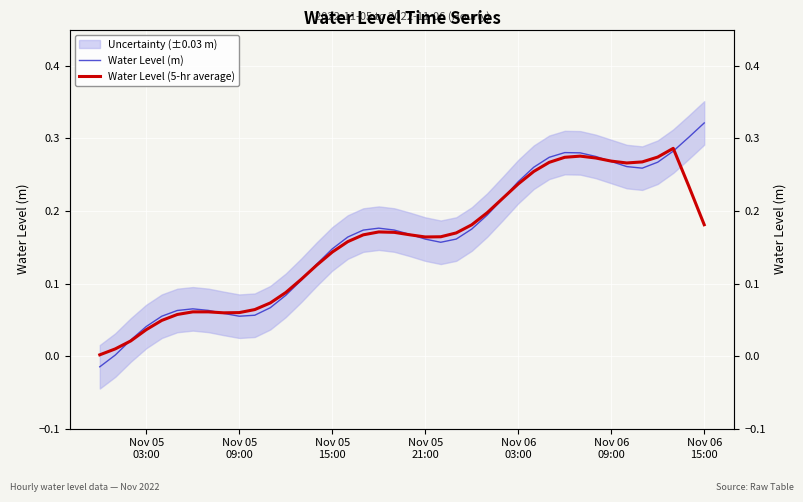

The value of Water Level (m) at Nov 05 21:00 is 0.2. True or false?

True